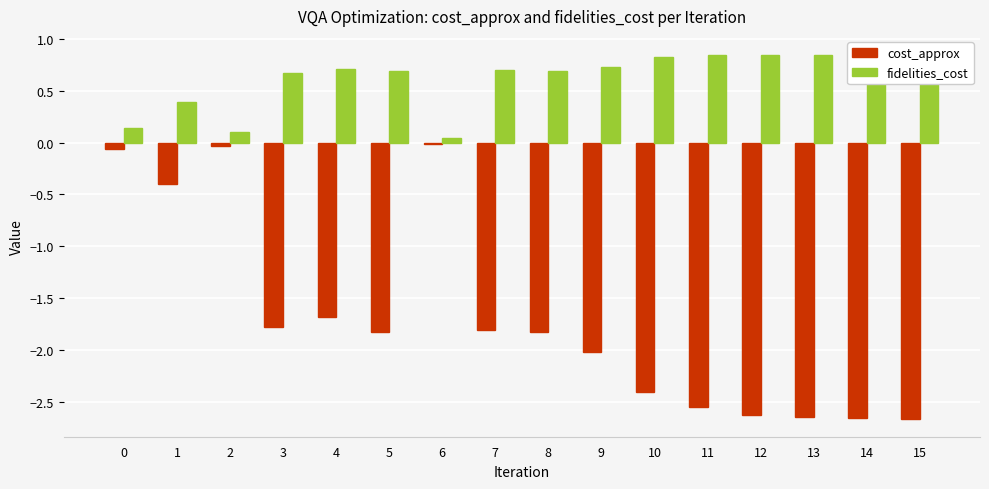

The value of cost_approx at 8 is -1.8. True or false?

True